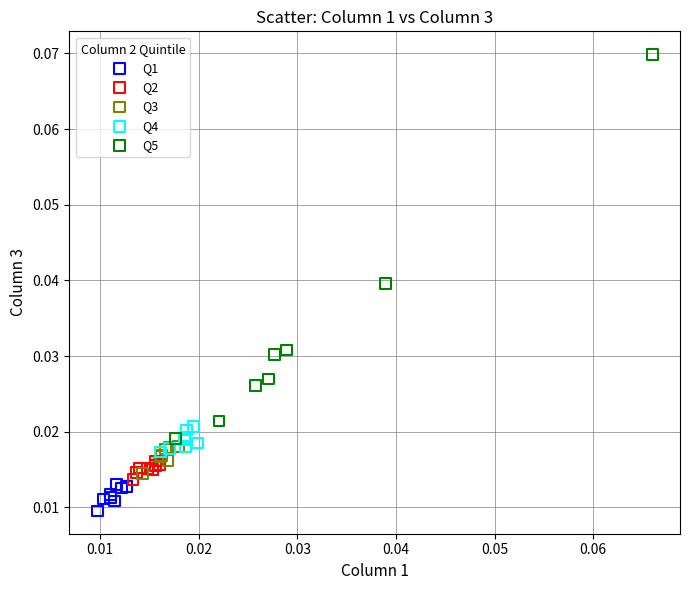

Which series contains the highest Y value?

Q5